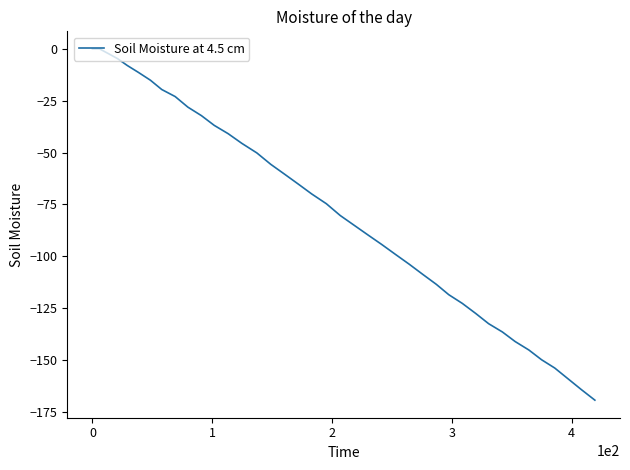

What is the difference between the maximum and minimum values?

169.5